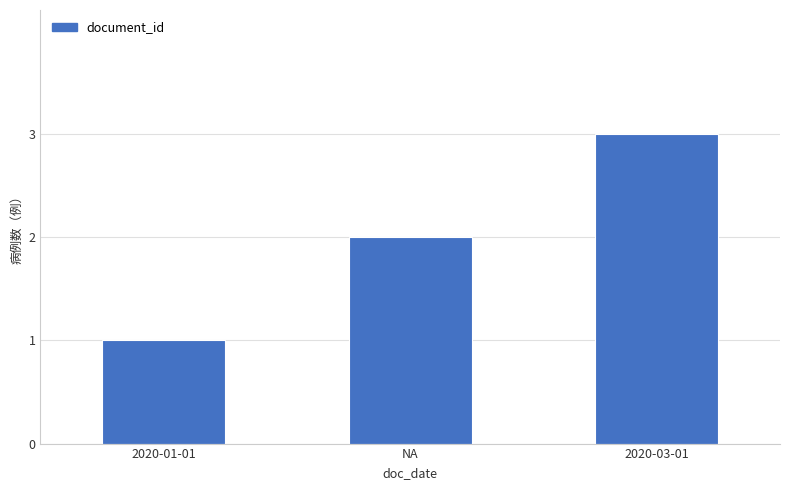

What is the maximum value shown in the chart?

3